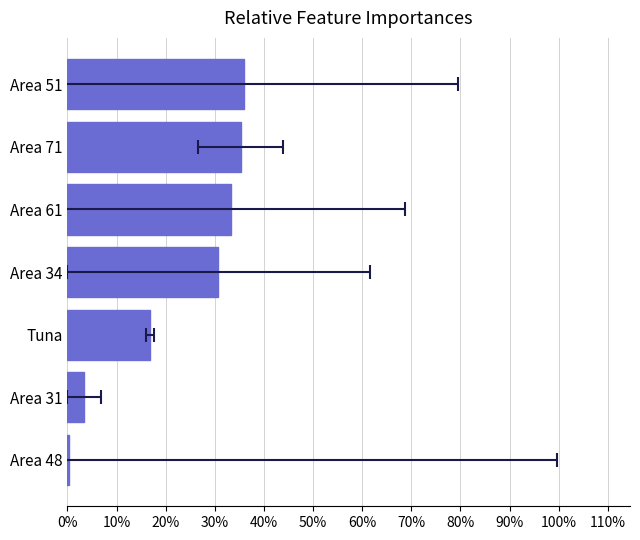

Is it true that the value at Area 34 is 14.6?

False